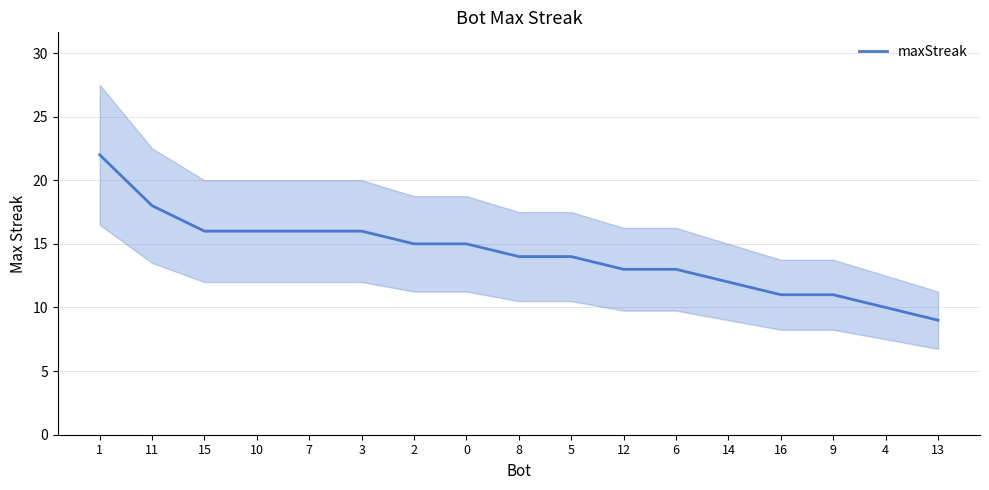

Is this an area chart (filled region under the line)?

No